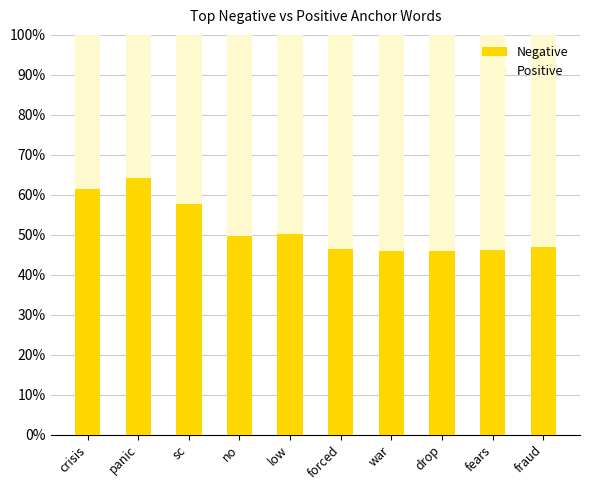

The Negative series shows 46.8 at fraud. True or false?

True